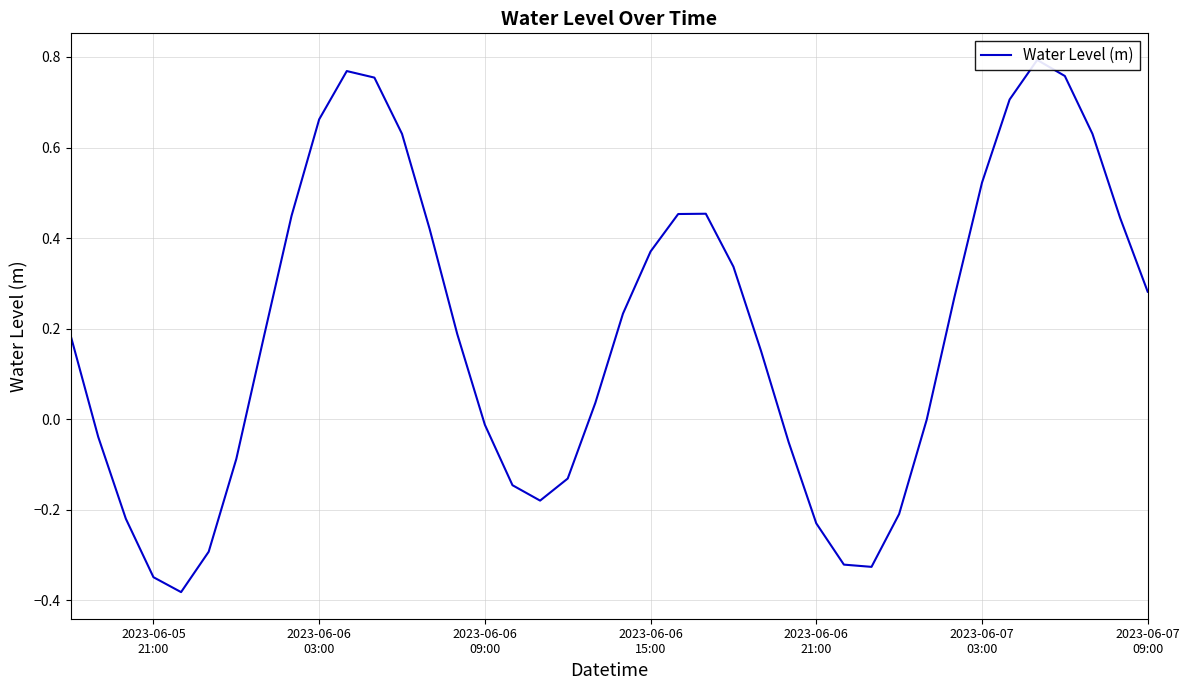

Count the number of data series in this chart.

1